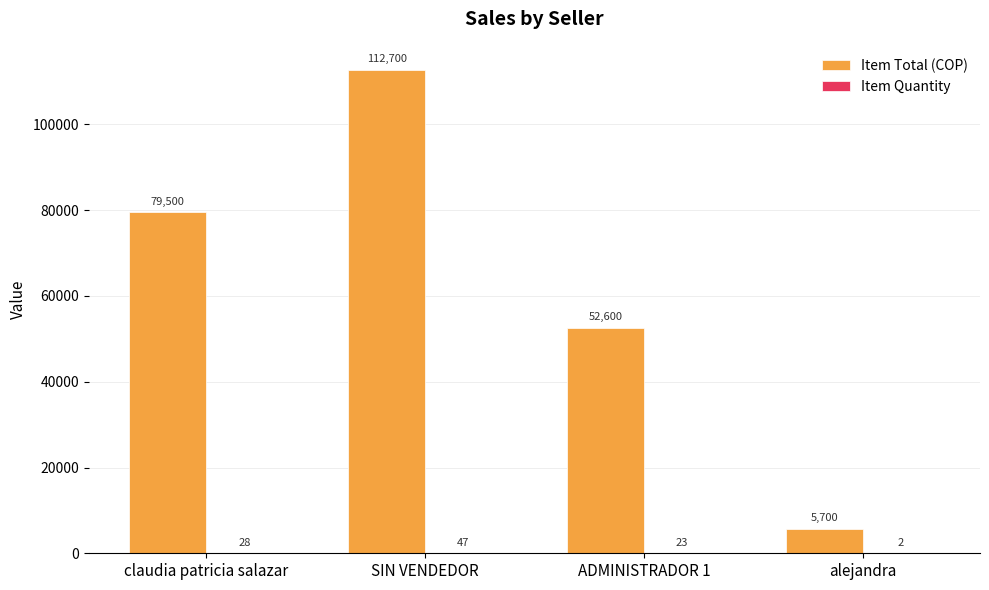

How many data points does each series have?

4